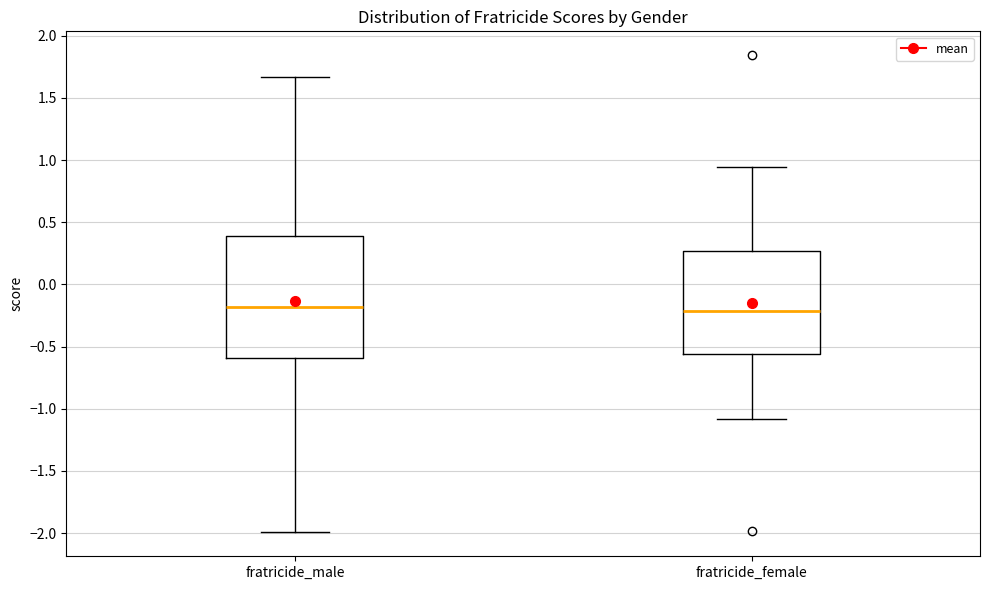

Where does the upper whisker of the box for fratricide_male end on the y-axis? The values are not printed on the chart, so give them approximately, as read against the axis.

1.65